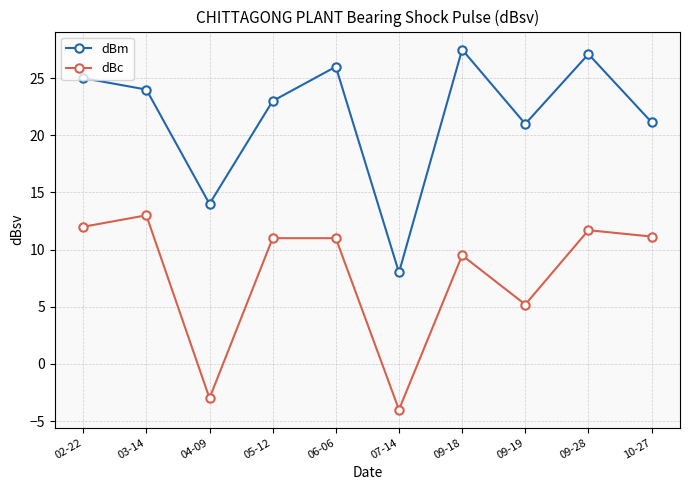

Rank the series by their maximum value, from highest to lowest.

dBm, dBc